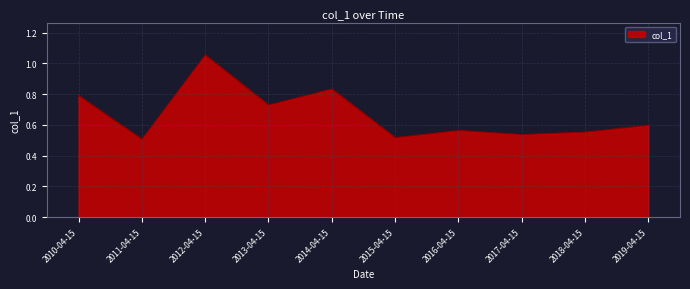

How many categories are shown in the chart?

10